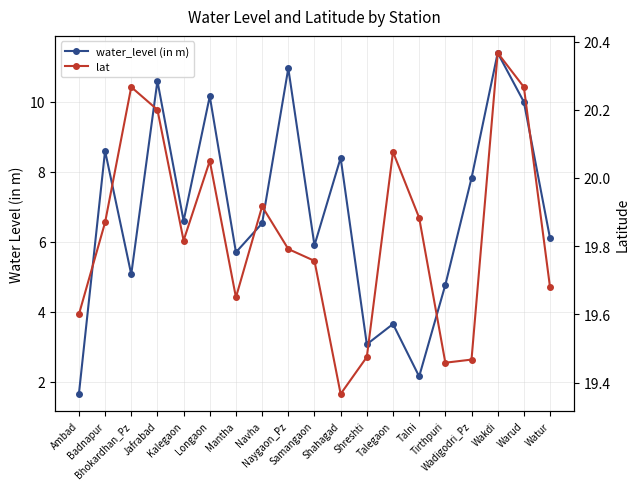

True or false: water_level (in m) and lat intersect in this chart.

False